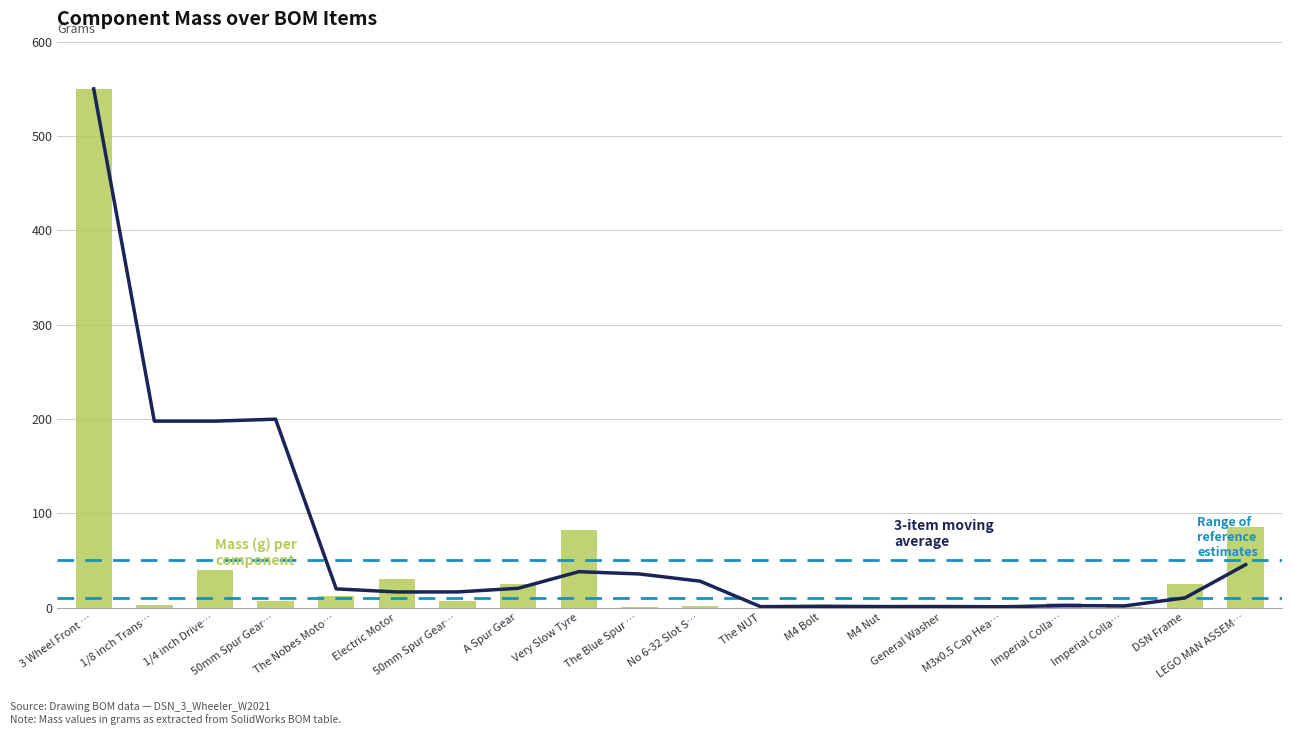

What value does the data have at A Spur Gear?

24.6